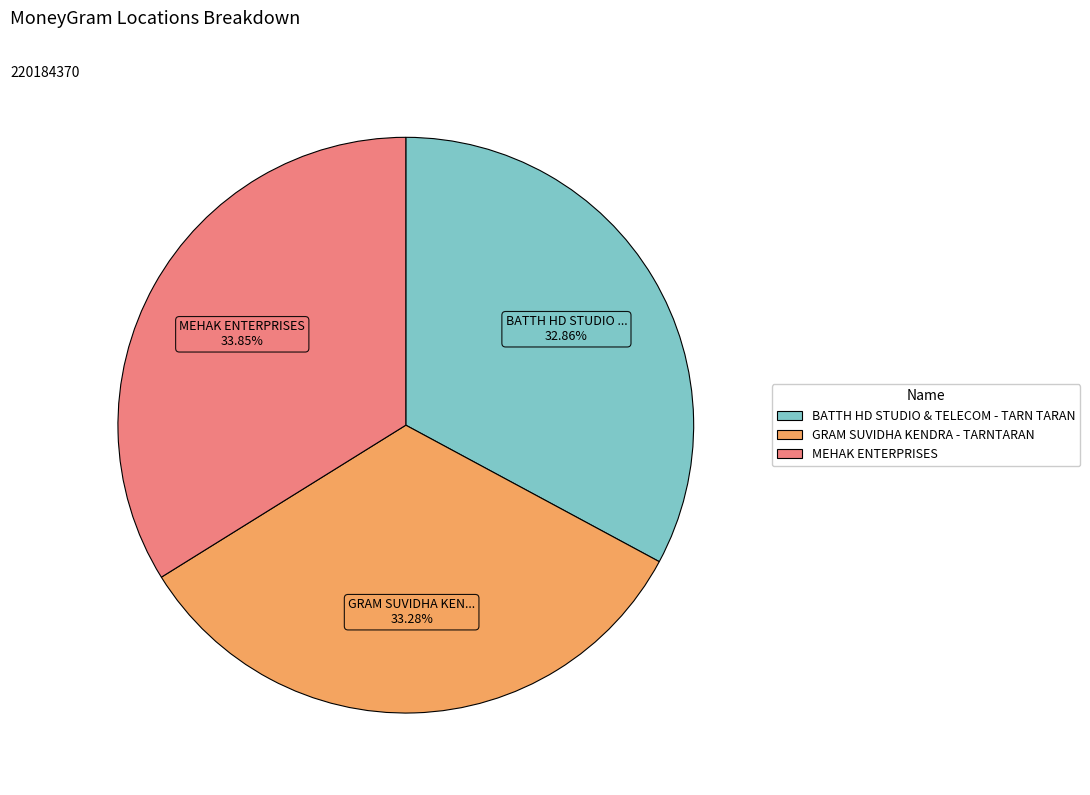

Does any single category account for the majority?

No